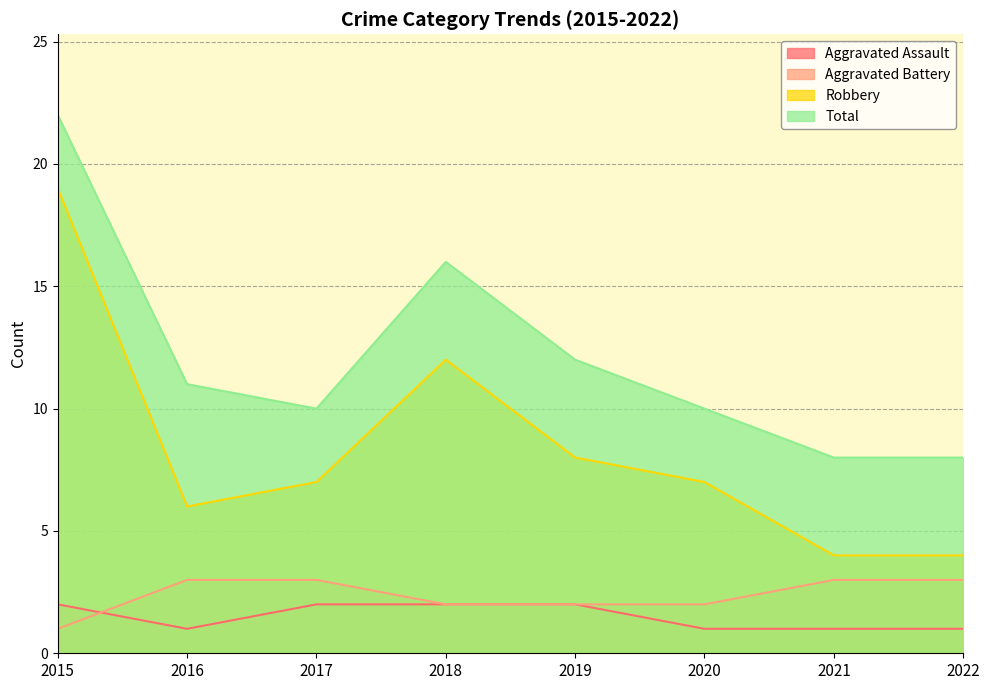

What is the total value across all series at 2015?

44